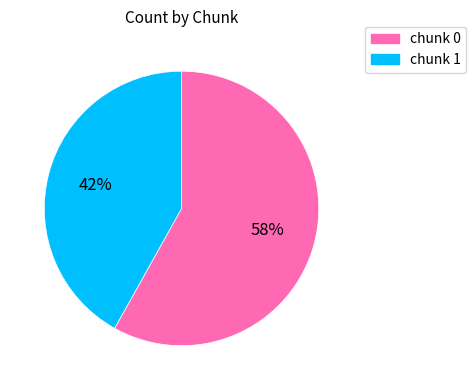

Which category accounts for the majority?

chunk 0